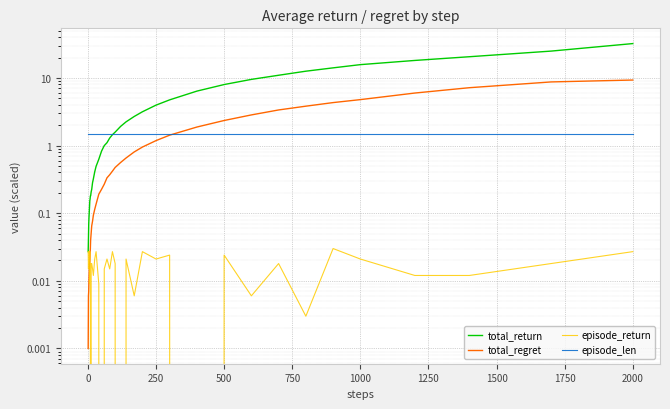

True or false: episode_len and total_regret intersect in this chart.

True